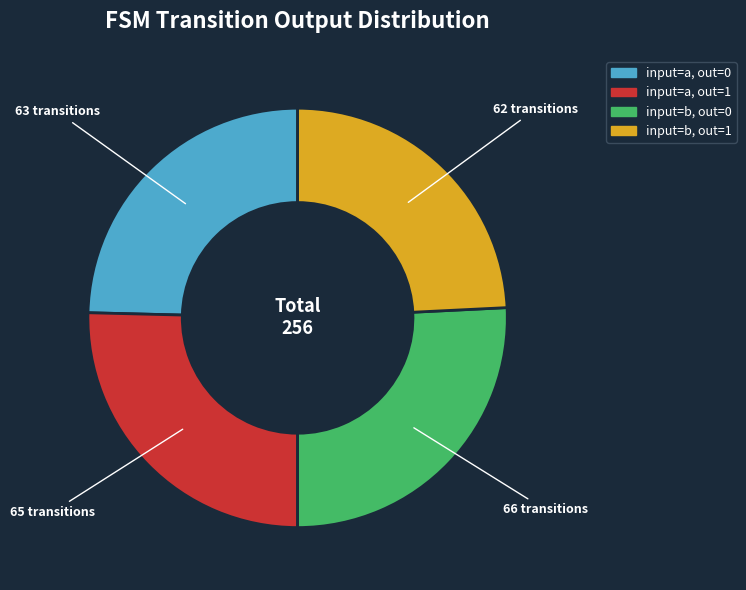

Is there a majority slice in this chart?

No